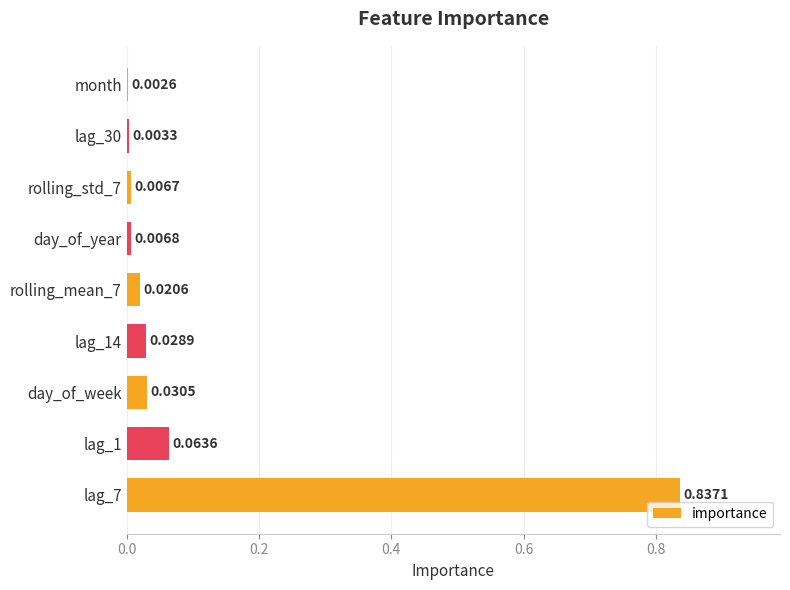

At which label is the value closest to 0?

month